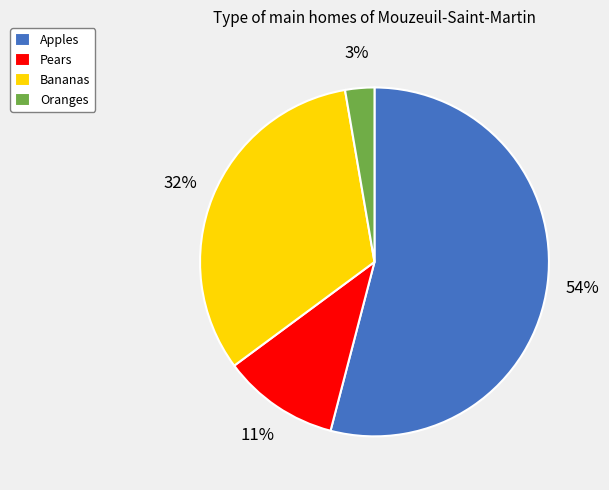

What percentage is the Bananas slice, to the nearest percent?

32%